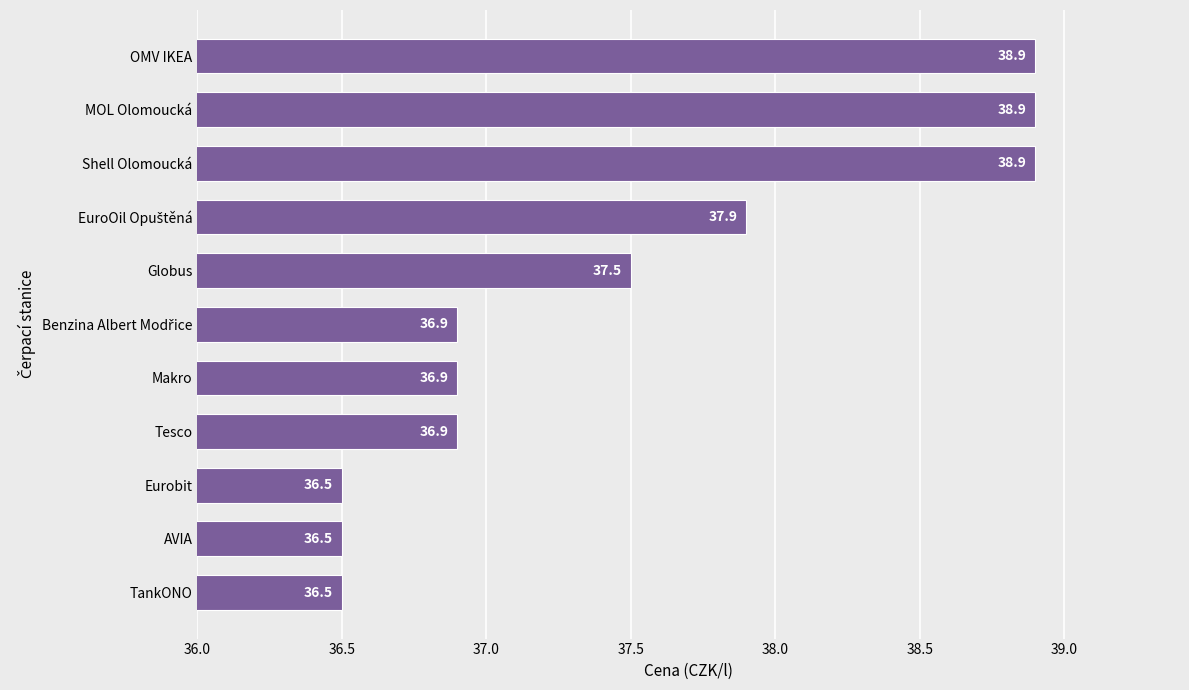

Read the value at Eurobit.

36.5